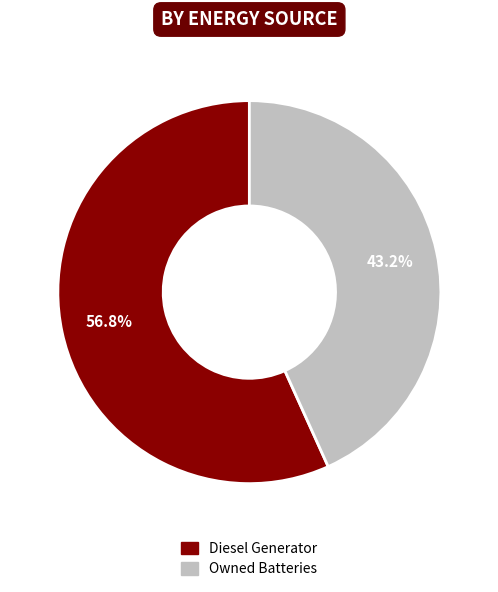

How many slices are in this pie chart?

2